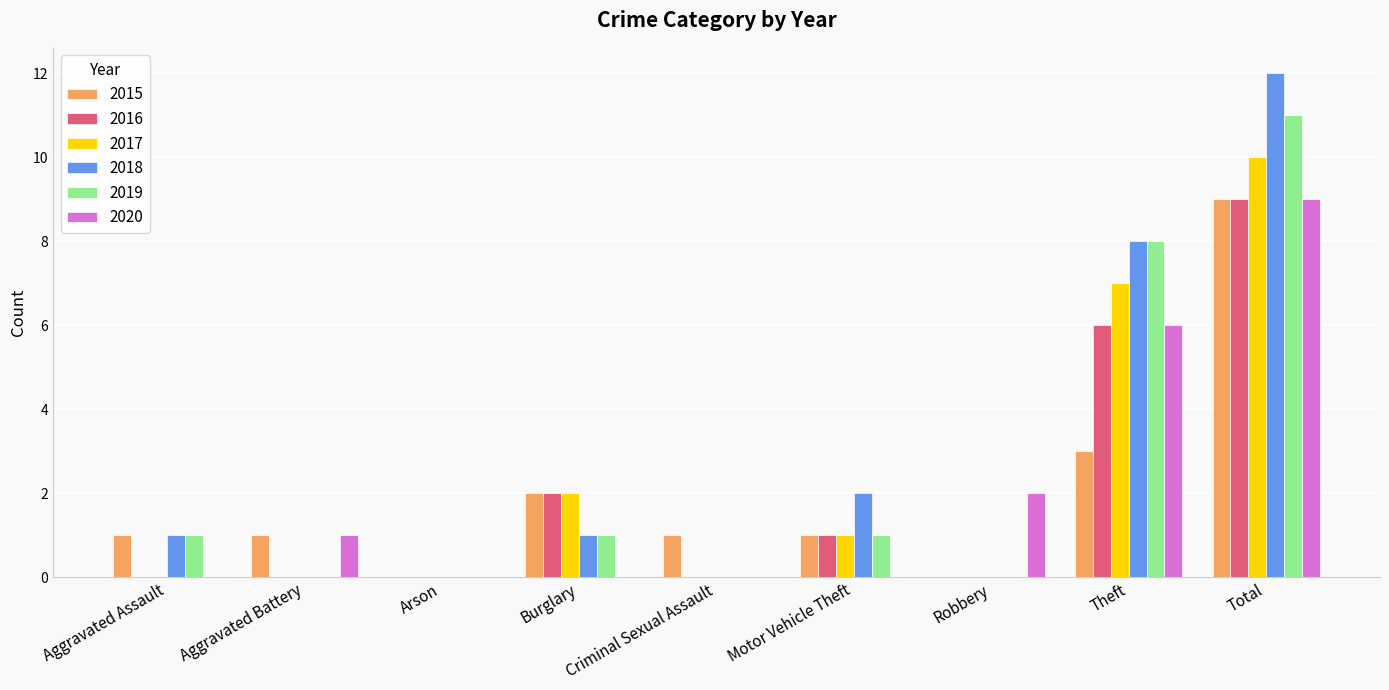

Reading left to right, what are all the values shown in this chart?

2015: 1	1	0	2	1	1	0	3	9
2016: 0	0	0	2	0	1	0	6	9
2017: 0	0	0	2	0	1	0	7	10
2018: 1	0	0	1	0	2	0	8	12
2019: 1	0	0	1	0	1	0	8	11
2020: 0	1	0	0	0	0	2	6	9